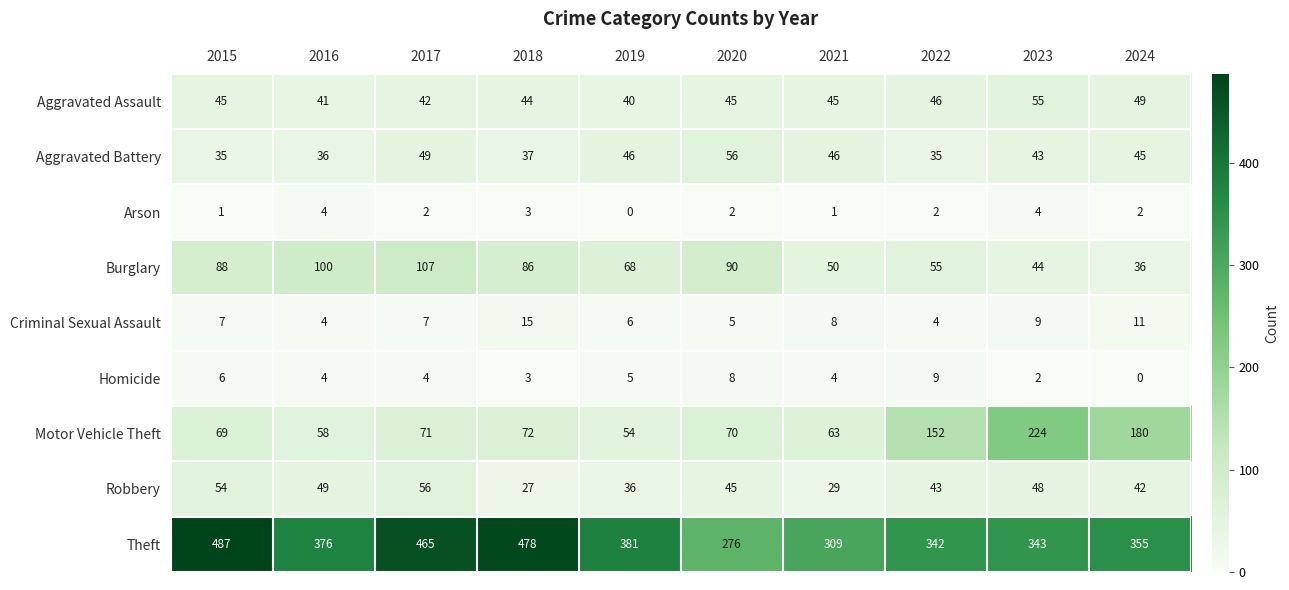

How many series are shown in this chart?

9